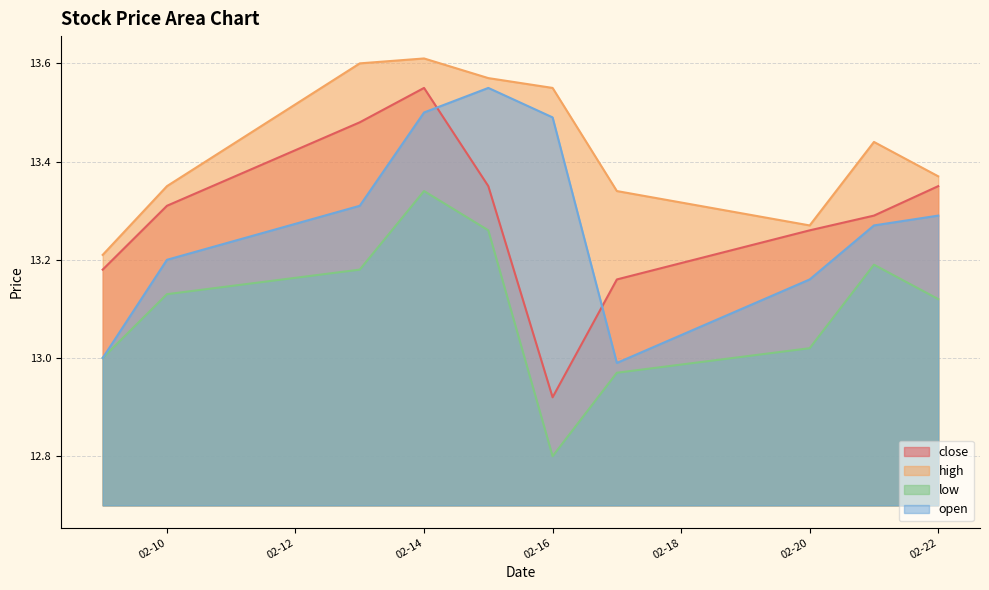

Reading left to right, what are all the values shown in this chart?

close: 13.2	13.3	13.5	13.6	13.3	12.9	13.2	13.3	13.3	13.3
high: 13.2	13.3	13.6	13.6	13.6	13.6	13.3	13.3	13.4	13.4
low: 13.0	13.1	13.2	13.3	13.3	12.8	13.0	13.0	13.2	13.1
open: 13.0	13.2	13.3	13.5	13.6	13.5	13.0	13.2	13.3	13.3